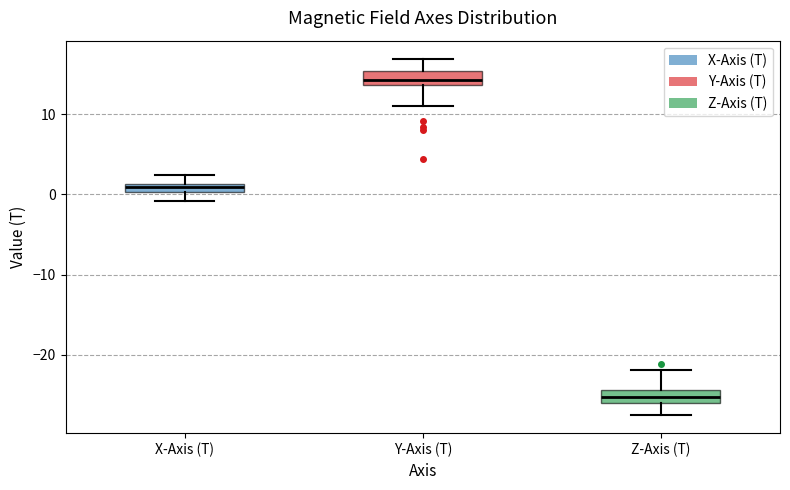

Which box has the lowest median line?

Z-Axis (T)